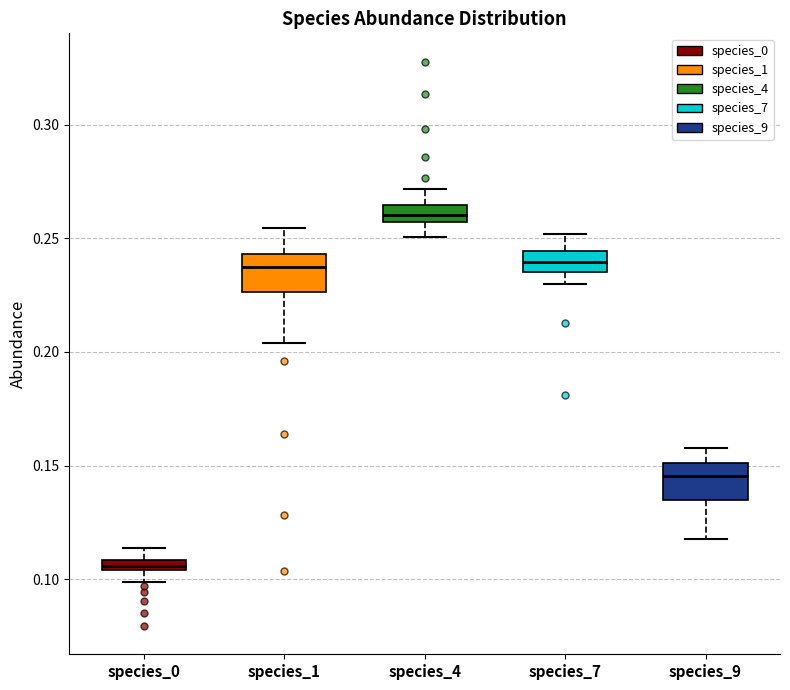

Which box has the highest median line?

species_4